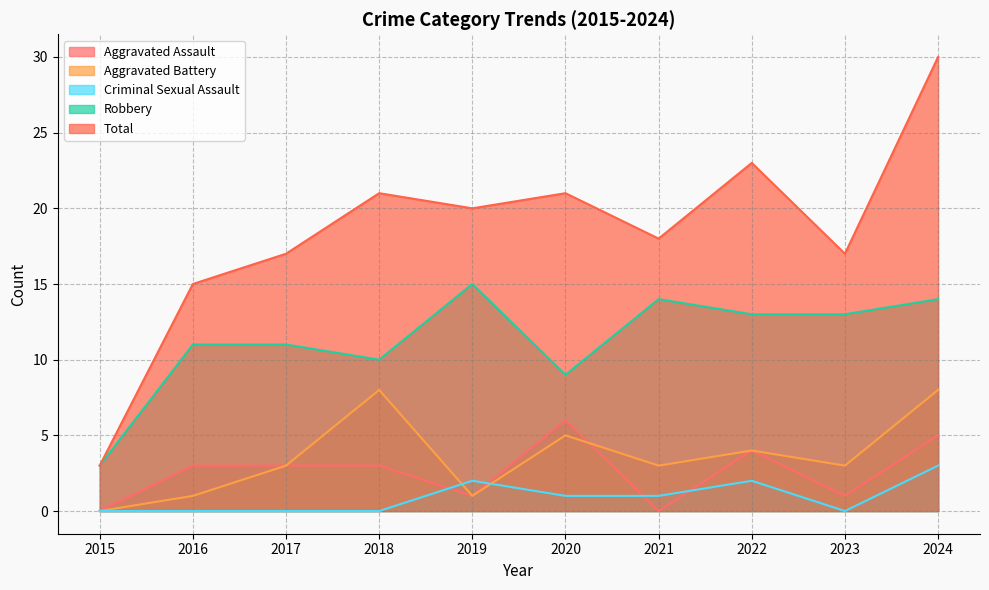

Between 2015 and 2018, which is larger?

2018